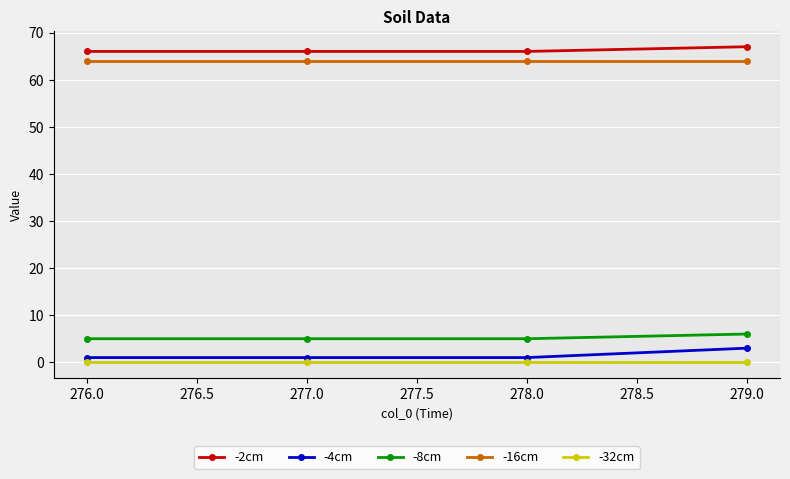

At which category is the sum across all series the highest?

279.0